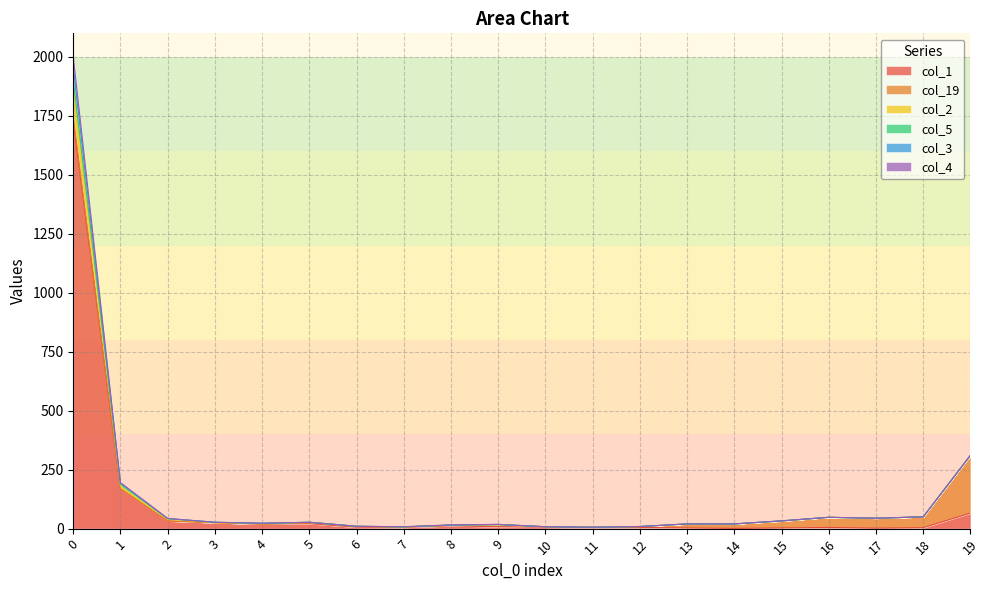

How many interior local valleys does the col_1 series have?

5